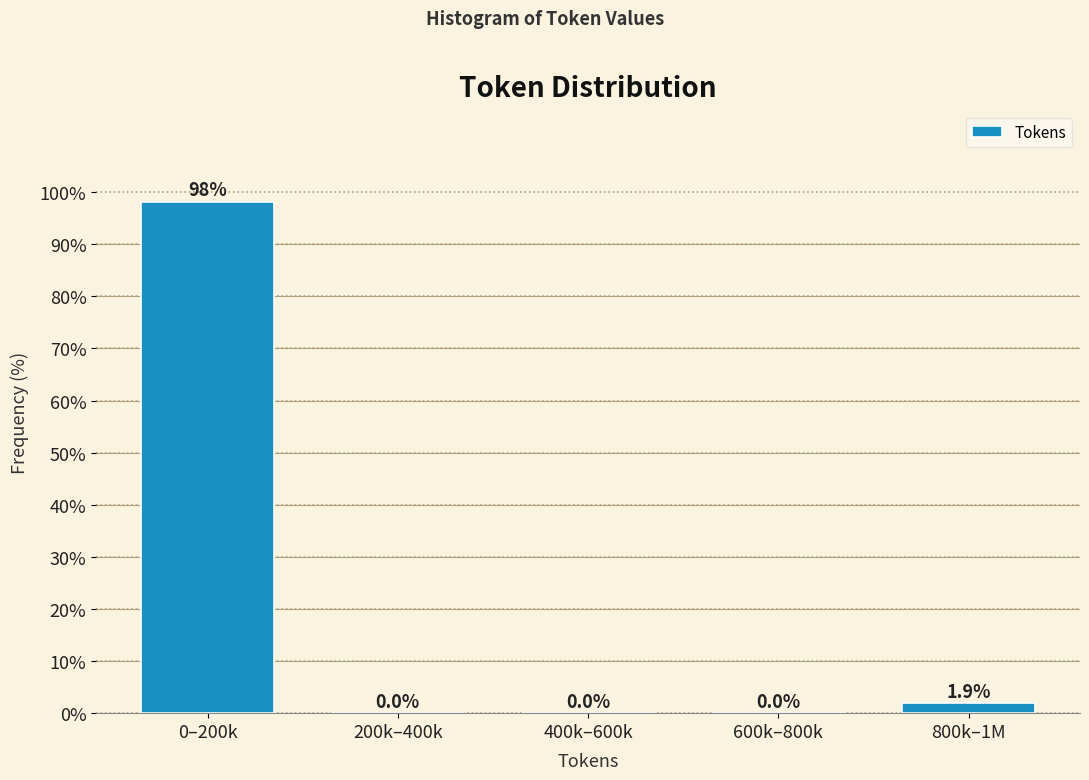

Reading left to right, extract all data points from this chart.

0–200k=98.1	200k–400k=0.0	400k–600k=0.0	600k–800k=0.0	800k–1M=1.9